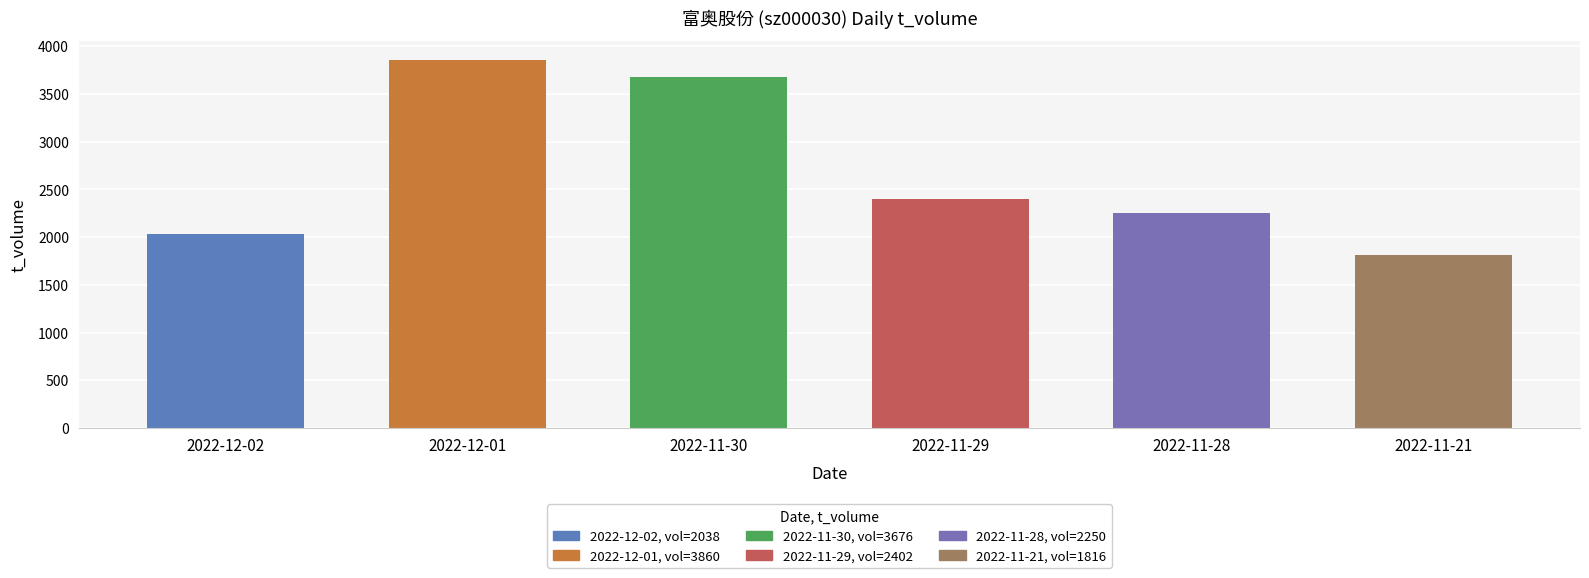

What is the difference between the second highest and minimum values?

1860